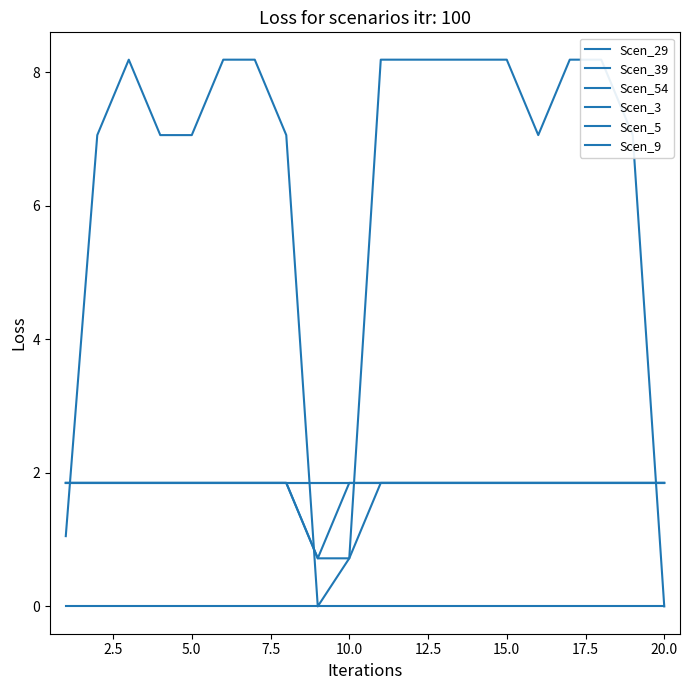

At which label does Scen_39 reach its minimum?

20.0